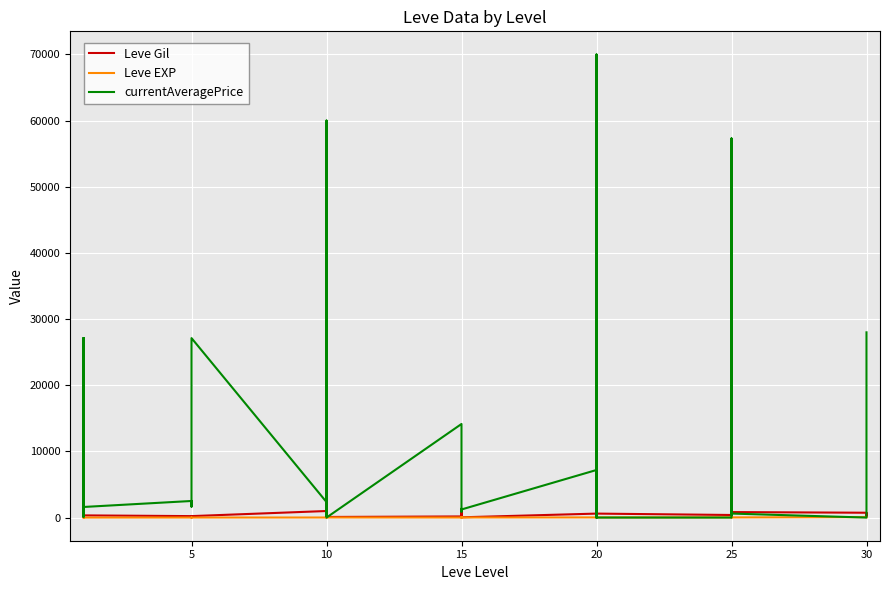

At 10, list the series in order from largest to smallest.

currentAveragePrice, Leve Gil, Leve EXP